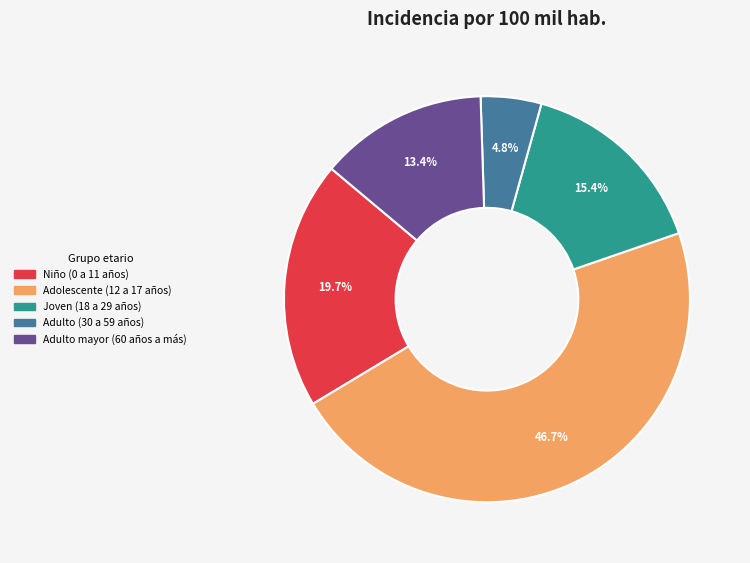

Between Adulto mayor (60 años a más) and Adolescente (12 a 17 años), which is larger?

Adolescente (12 a 17 años)